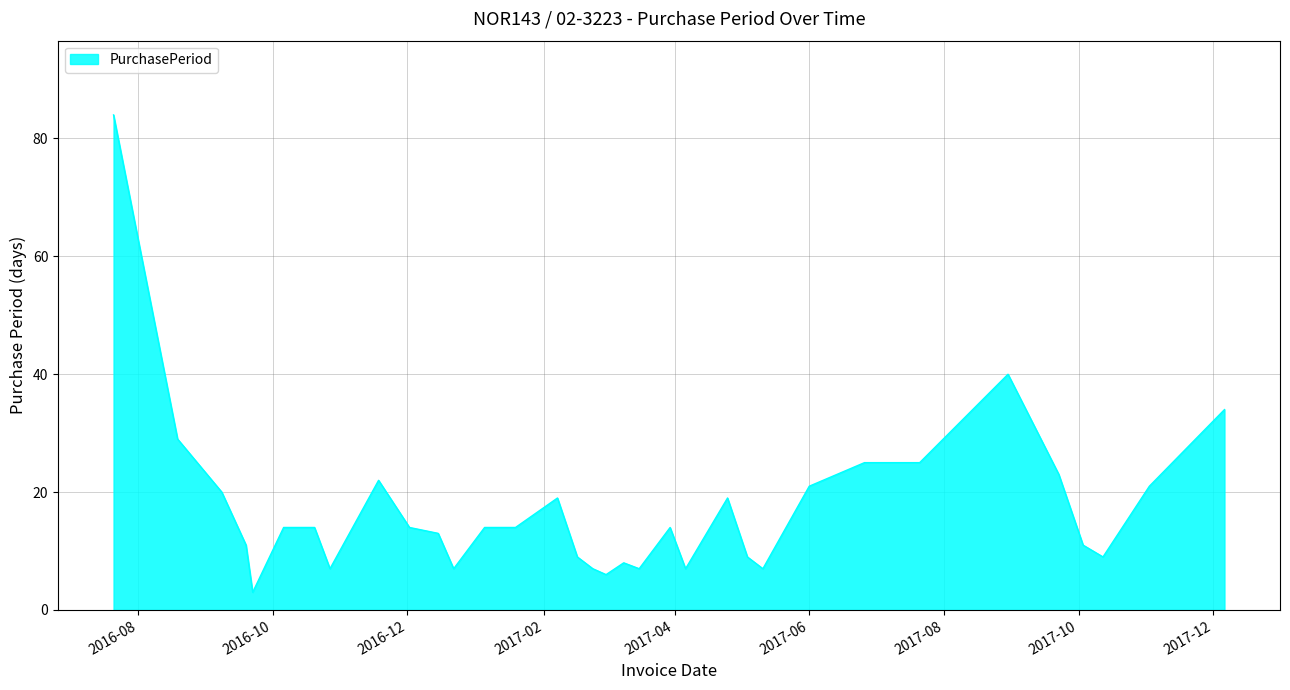

What is the smallest value displayed?

3